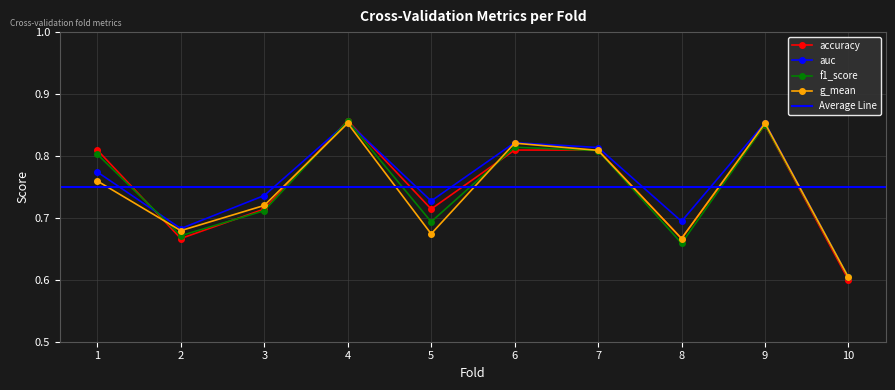

True or false: g_mean and auc intersect in this chart.

False